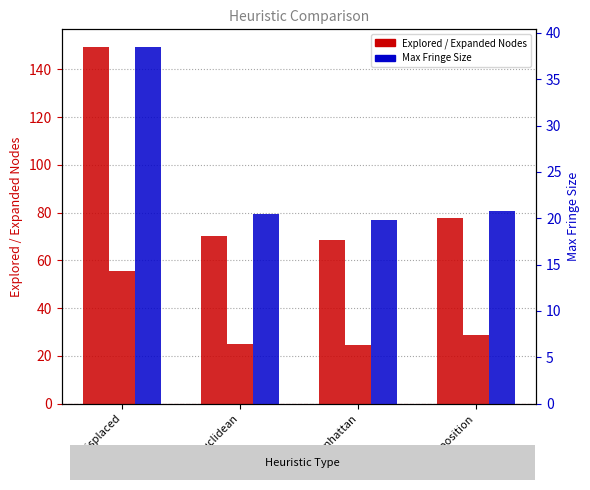

How many bars are there in total?

12